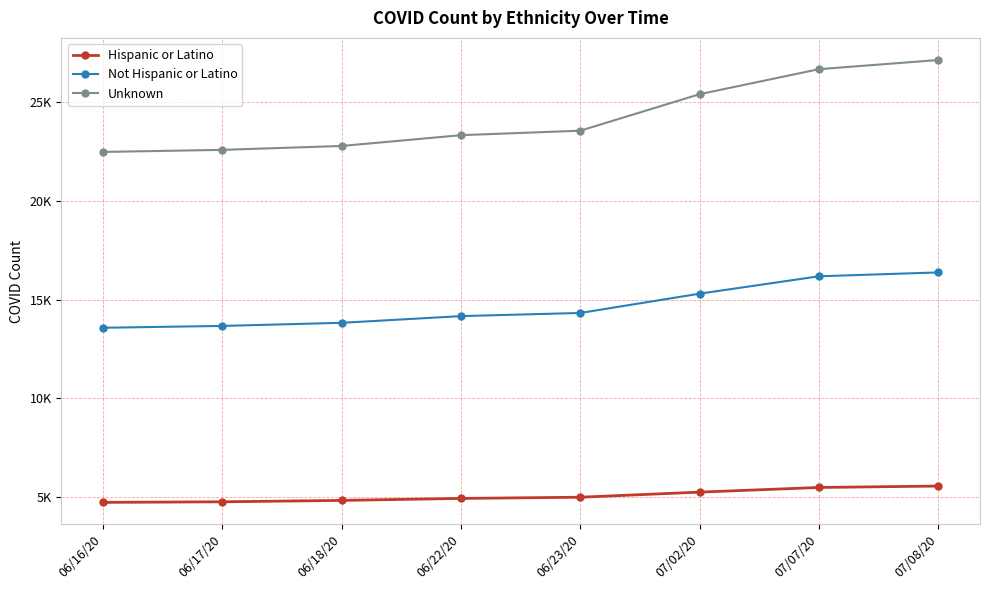

Which category has the highest value across all series?

07/08/20